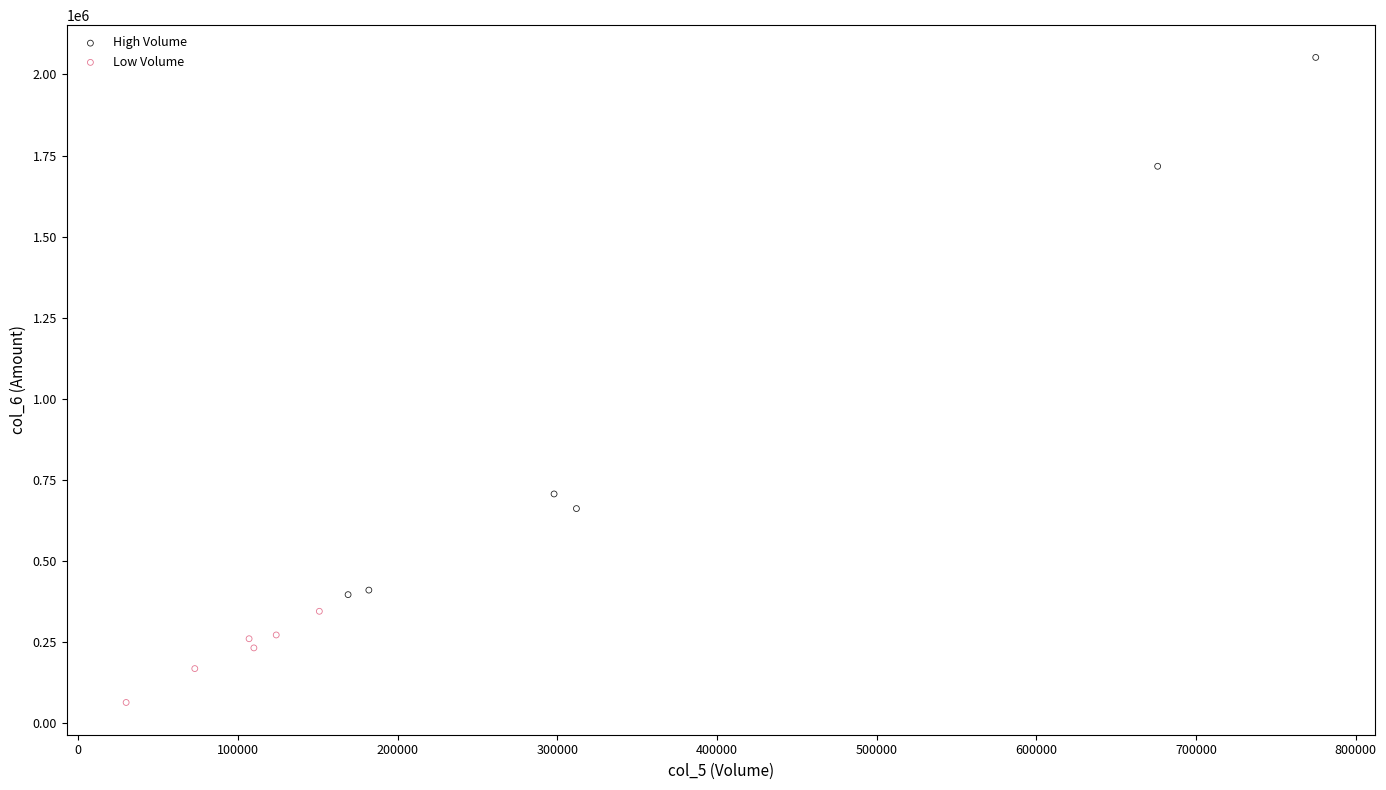

Which series reaches the maximum Y coordinate?

High Volume